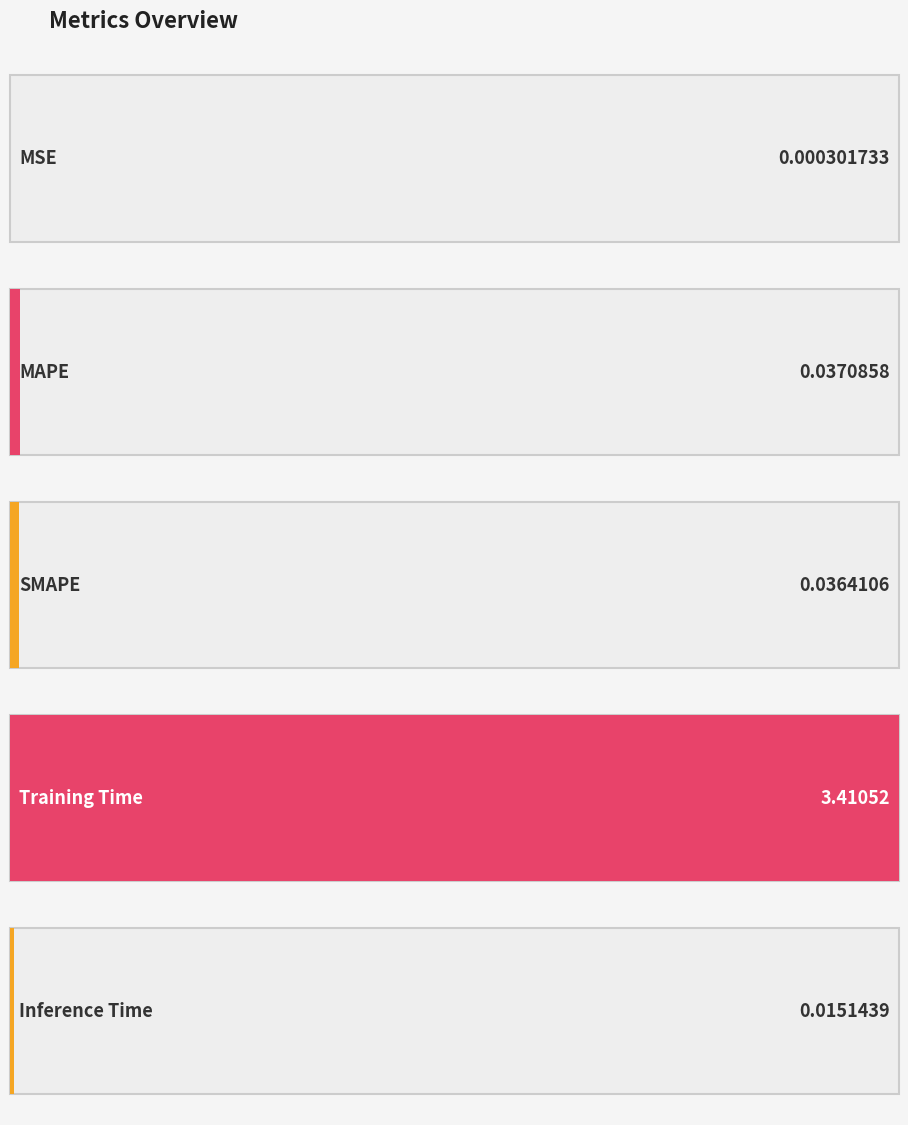

At which label is the value closest to 1?

MAPE